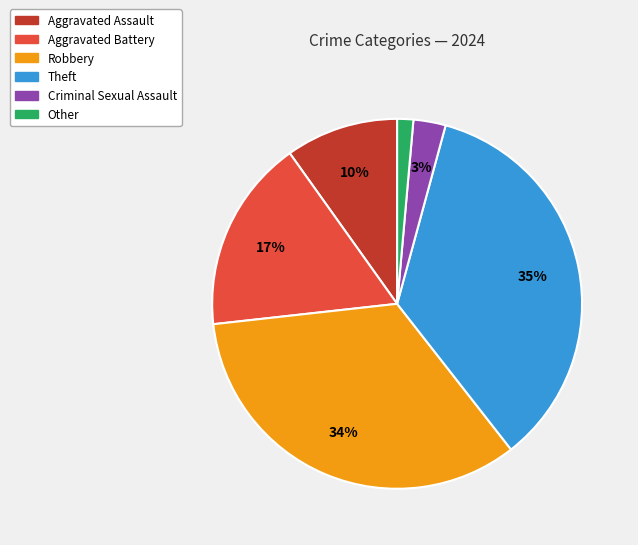

To the nearest percent, what percentage of the pie is Theft?

35%